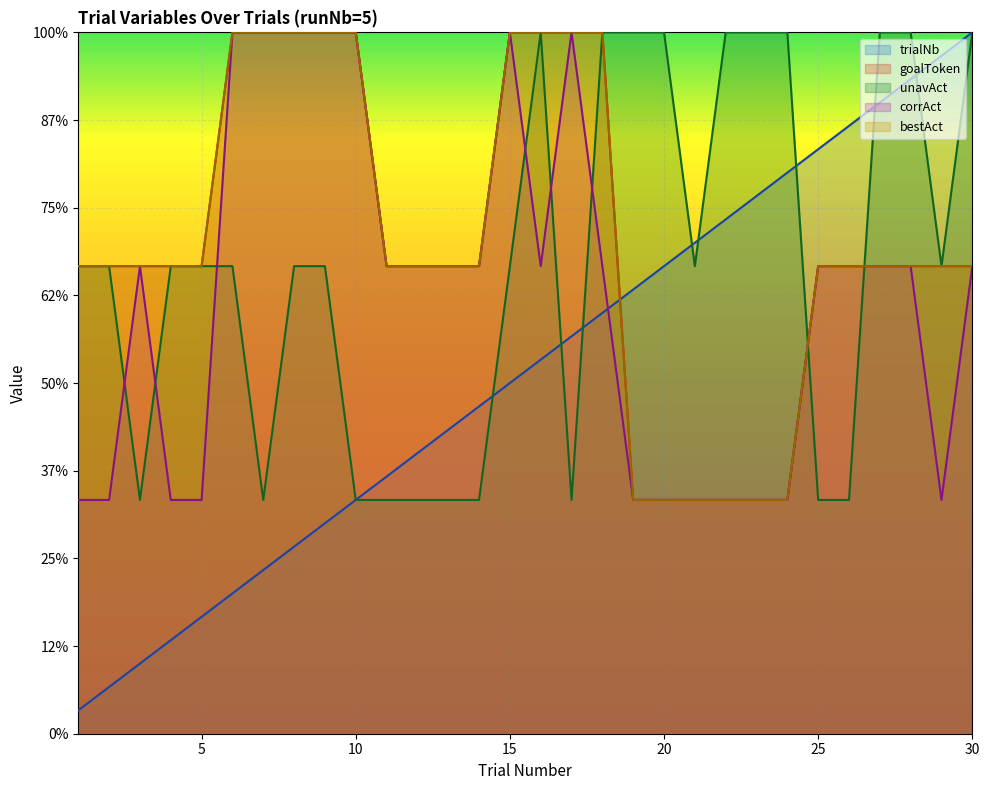

The unavAct (line) series shows 6.6 at 26. True or false?

False